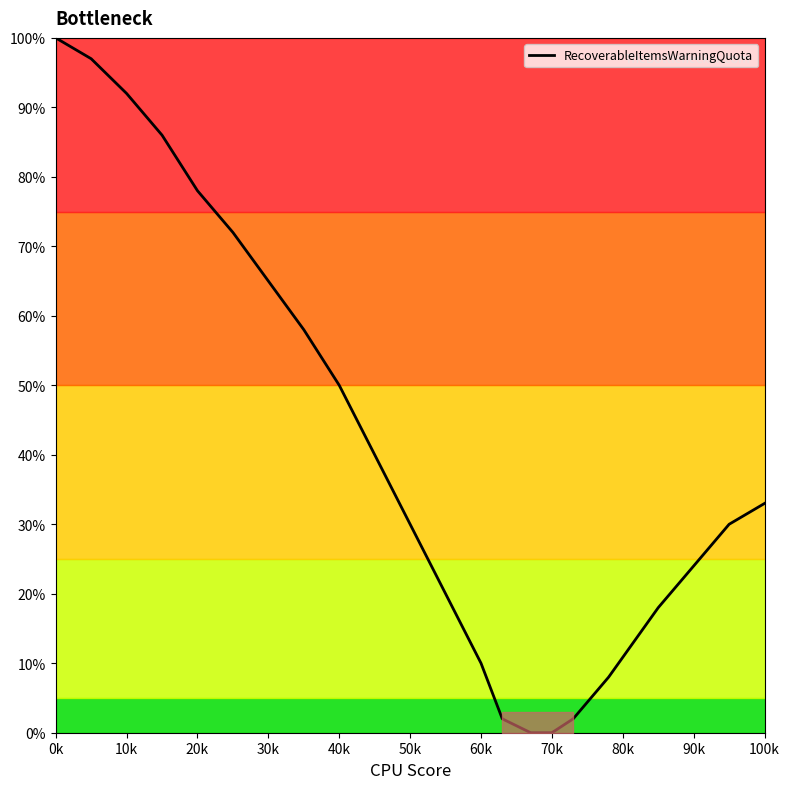

What is the greatest value displayed?

100